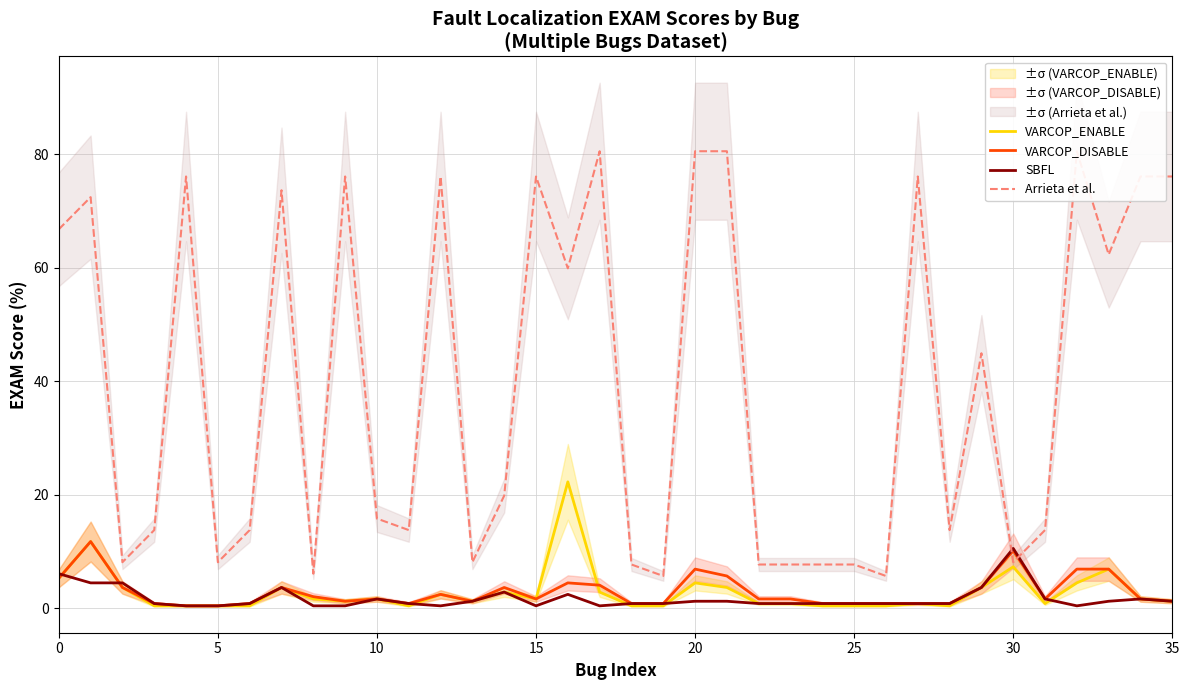

What value does the VARCOP_ENABLE series have at 22?

0.8